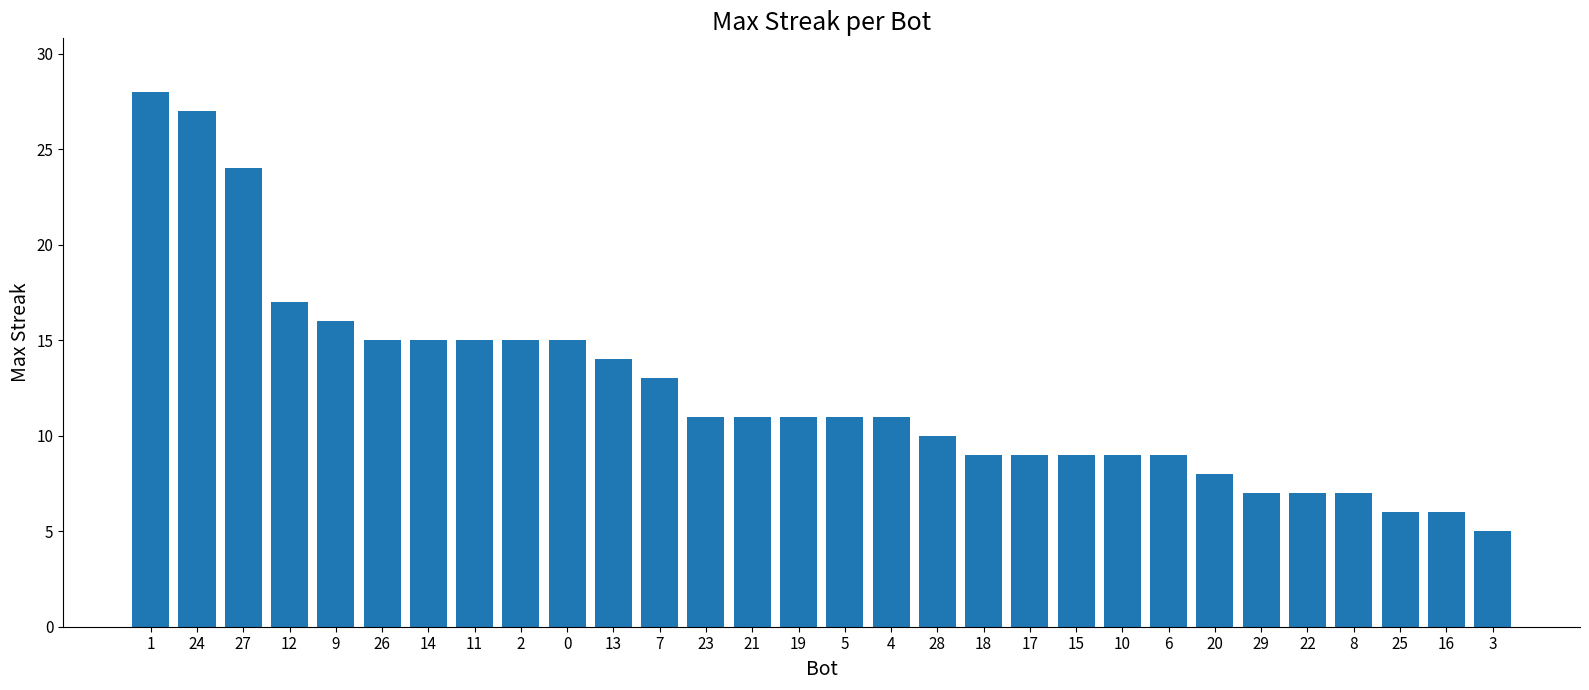

How many bars are there in total?

30